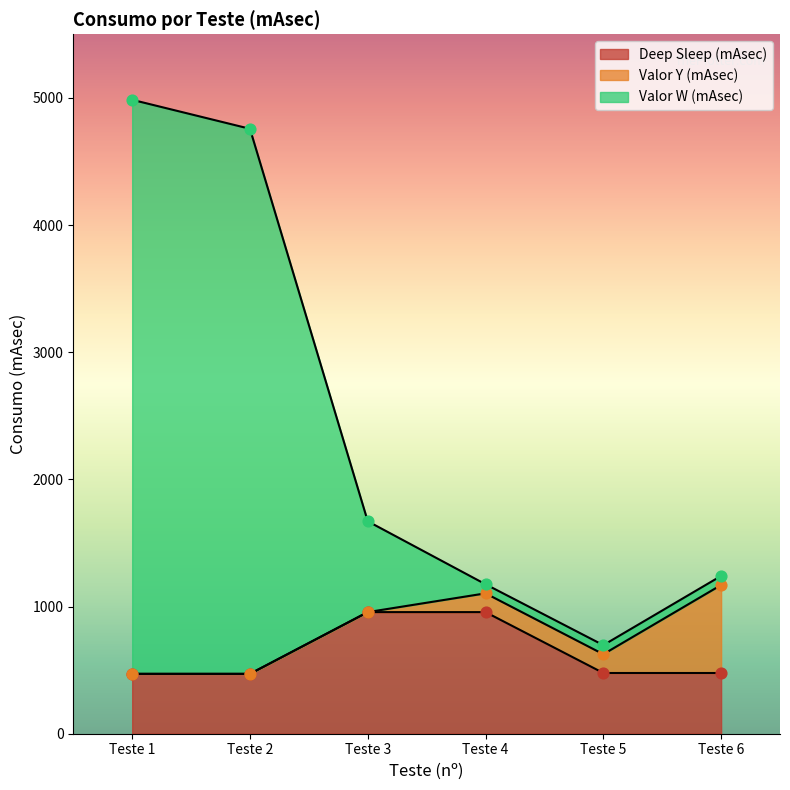

What is the highest value of the Deep Sleep (mAsec) series?

956.3